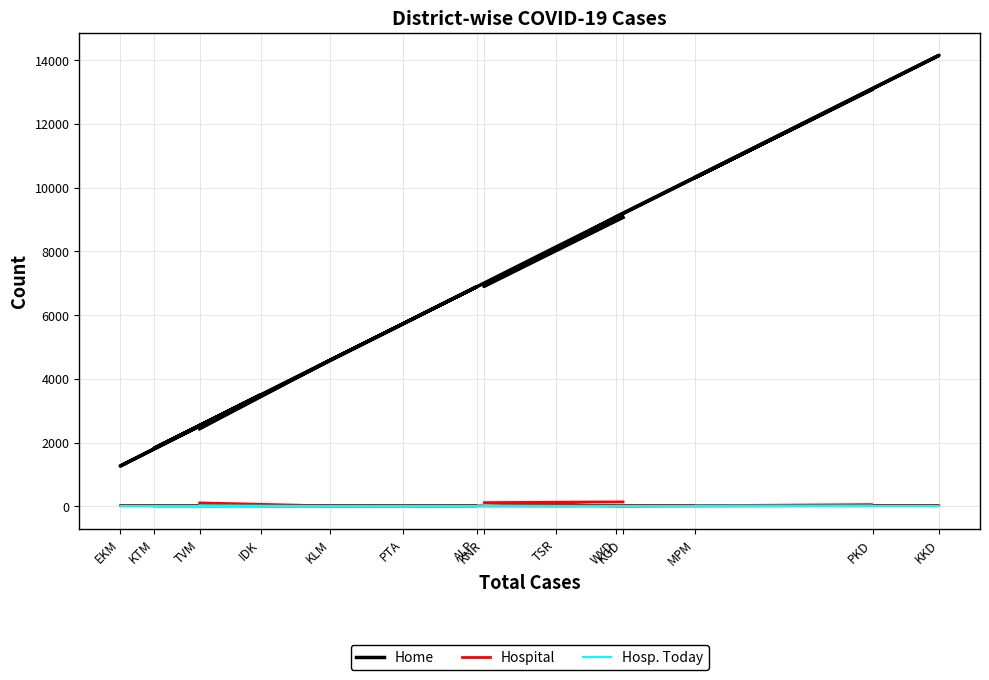

What are all the series names shown in the legend?

Home, Hospital, Hosp. Today